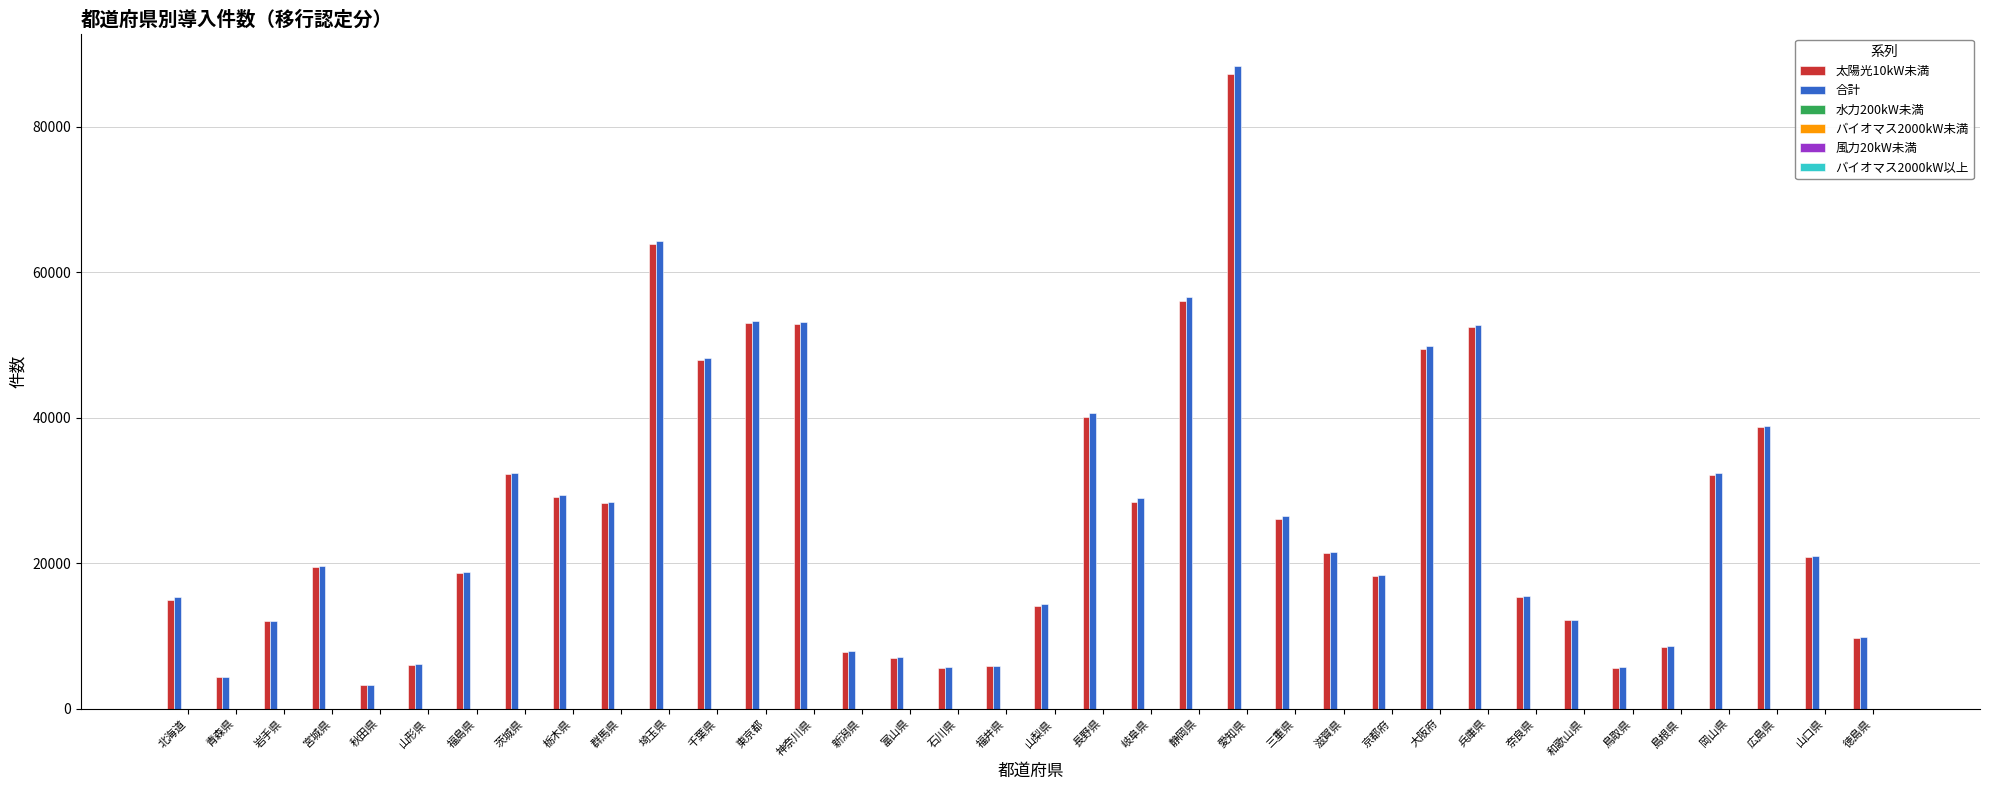

What is the maximum value shown in the chart?

88351